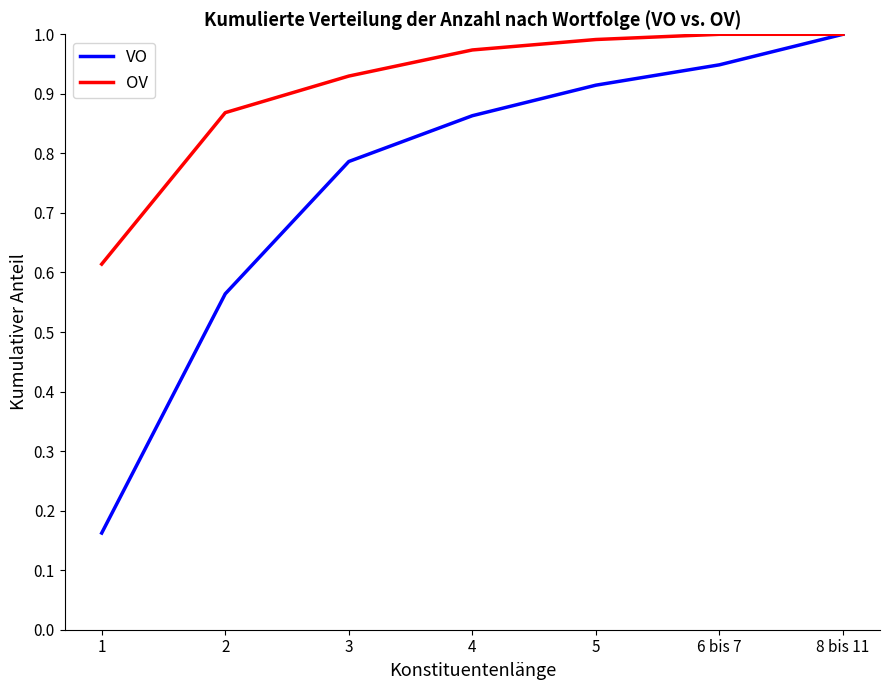

The OV series shows 1.0 at 8 bis 11. True or false?

True